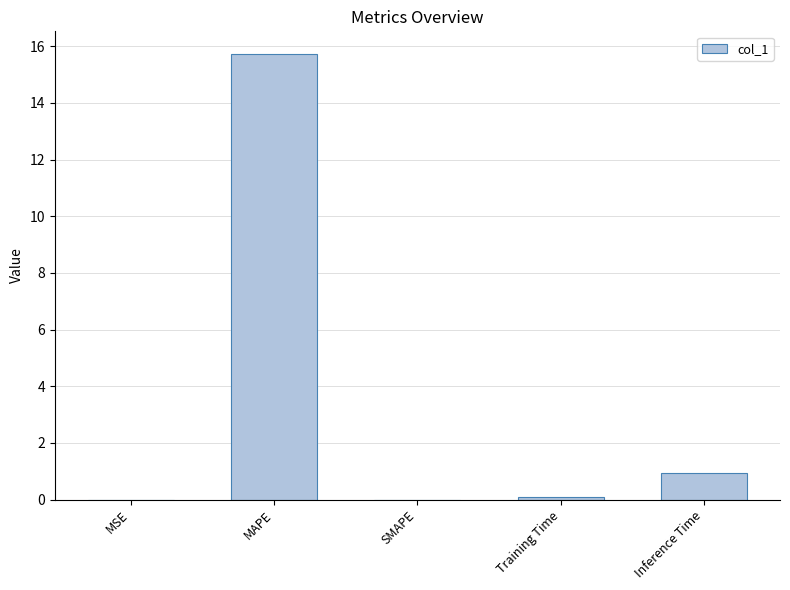

The chart shows a value of 6.3 at SMAPE. True or false?

False